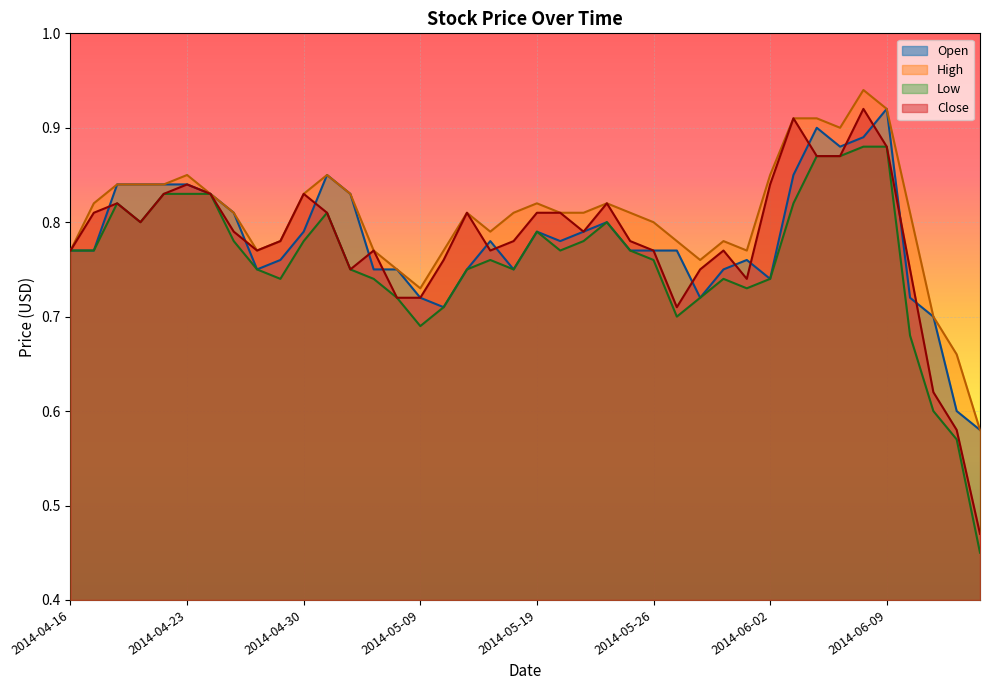

What is the difference between the second highest and second lowest values in the Low series?

0.3